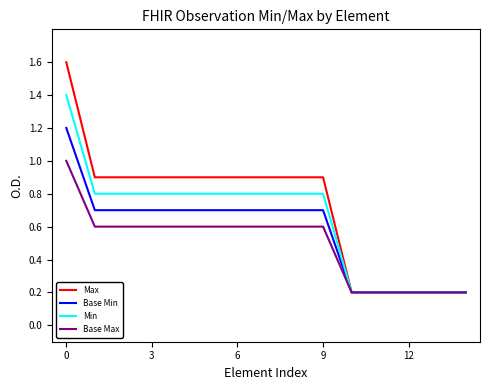

What is the maximum value shown in the chart?

1.6